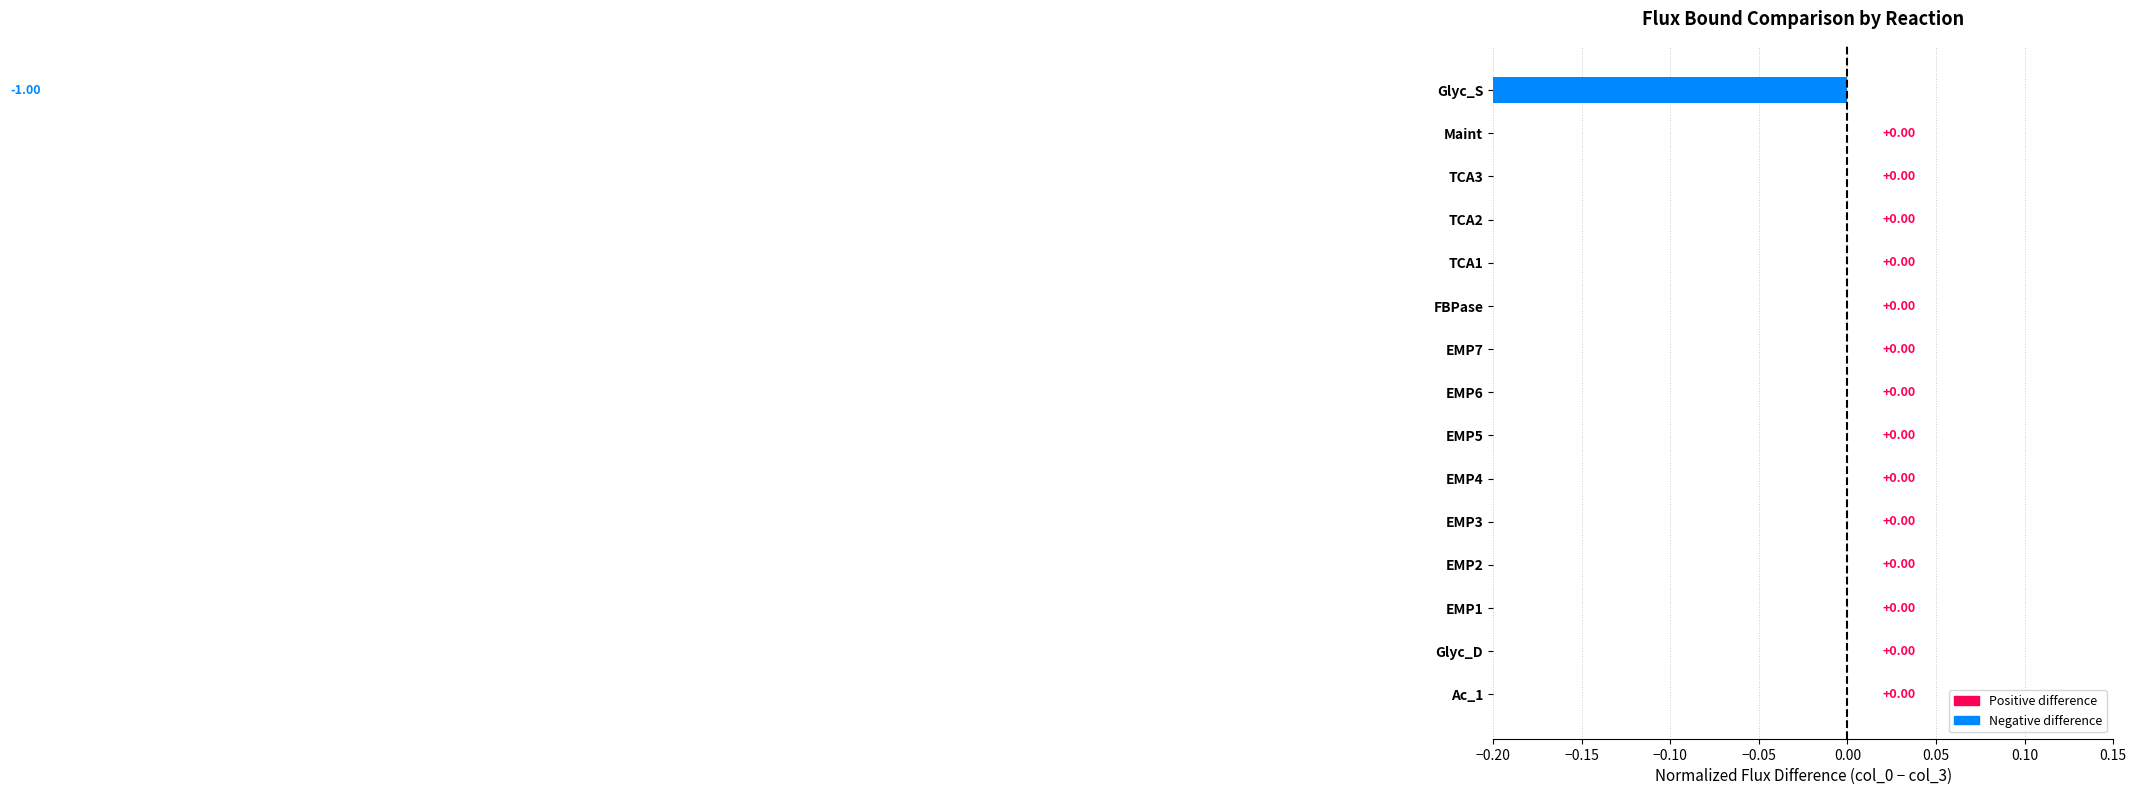

The value at Glyc_D is 0. True or false?

True